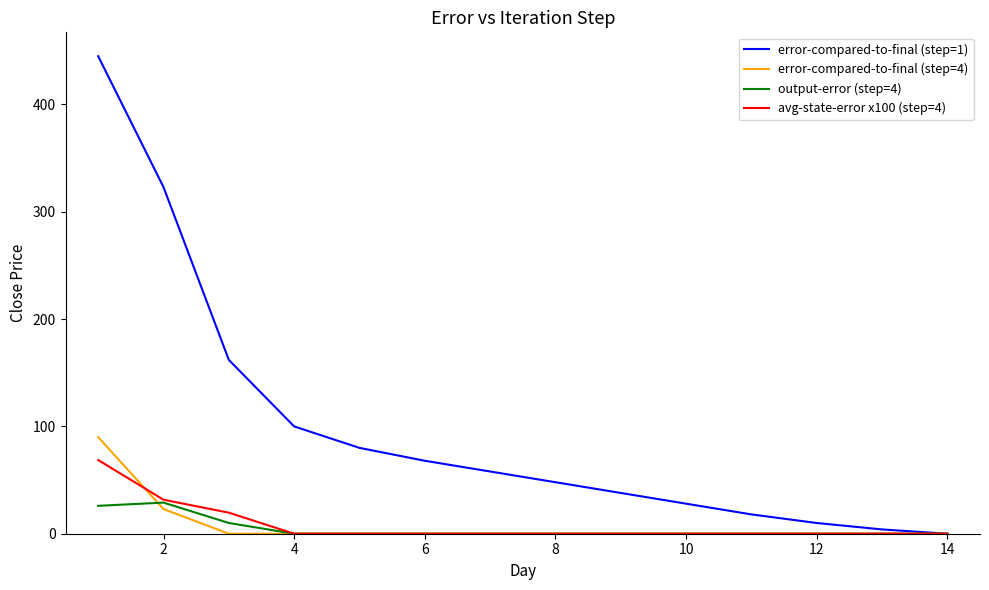

What is the difference between the second highest and minimum values in the error-compared-to-final (step=1) series?

323.0